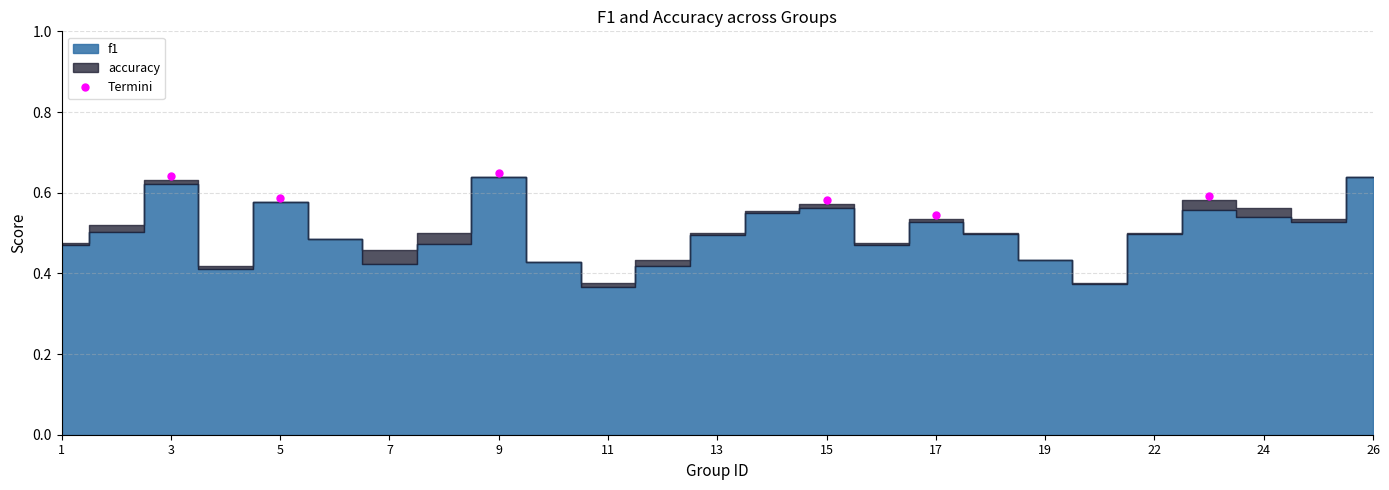

At which category does Termini reach its first local valley?

5